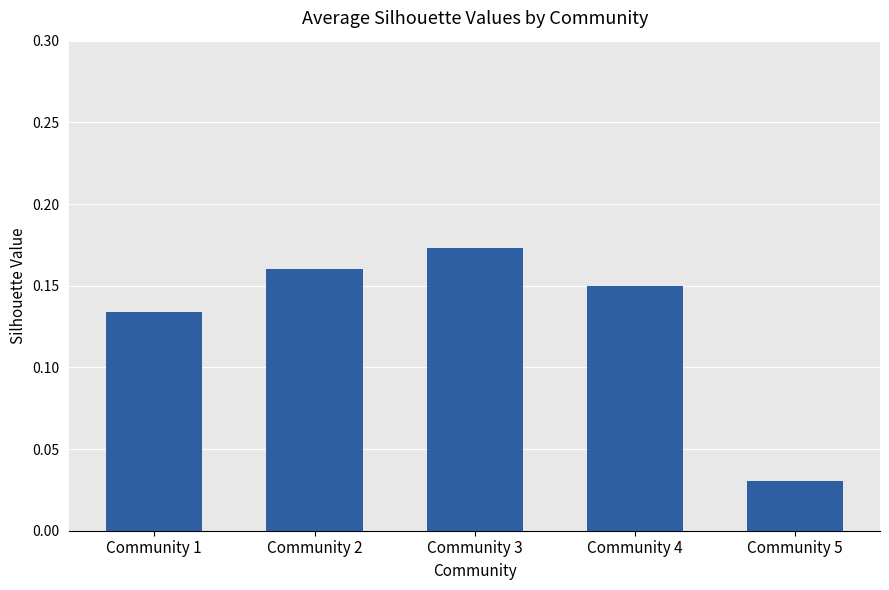

What is the sum of all values?

0.6